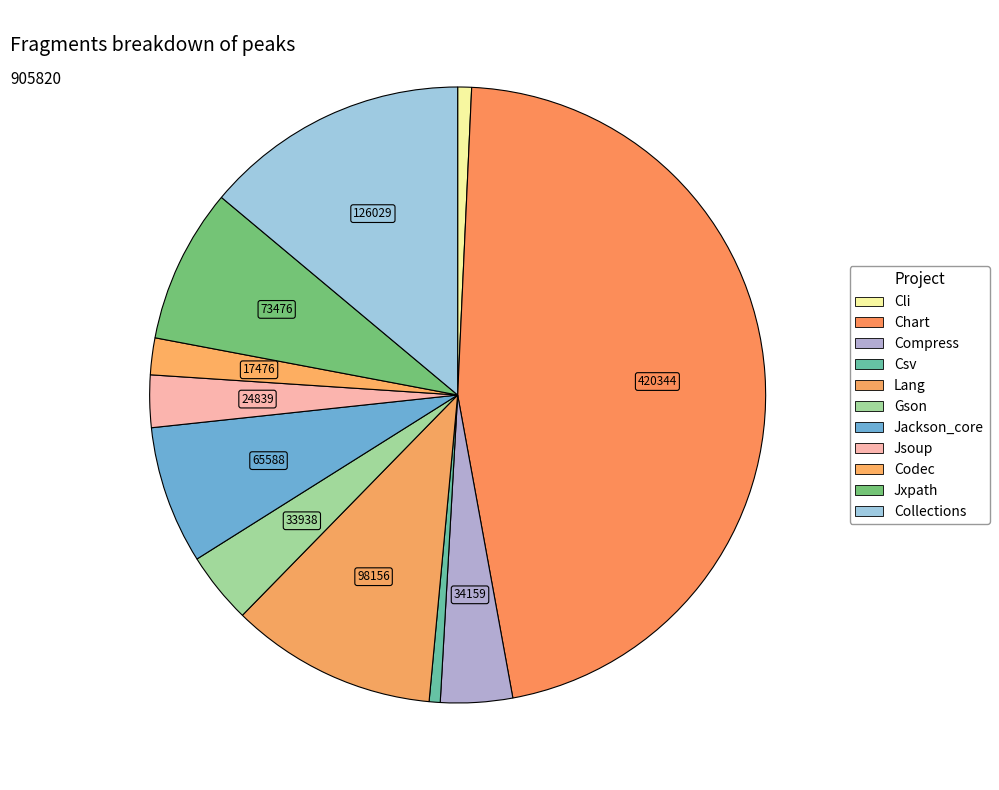

How many slices are in this pie chart?

11